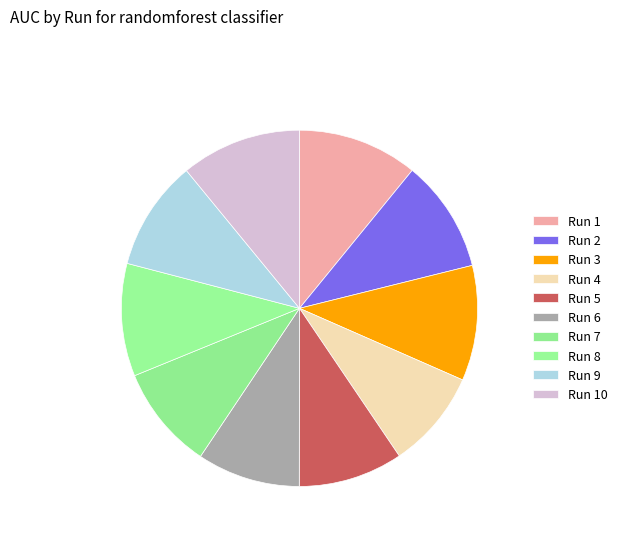

Count the number of slices in the pie.

10